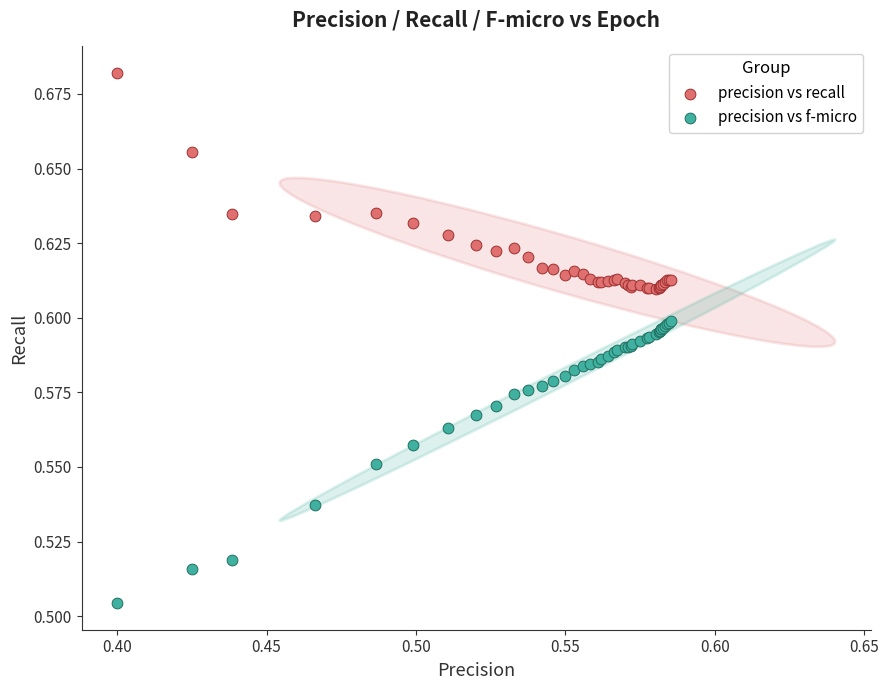

Which series has the widest spread of Y values?

precision vs f-micro